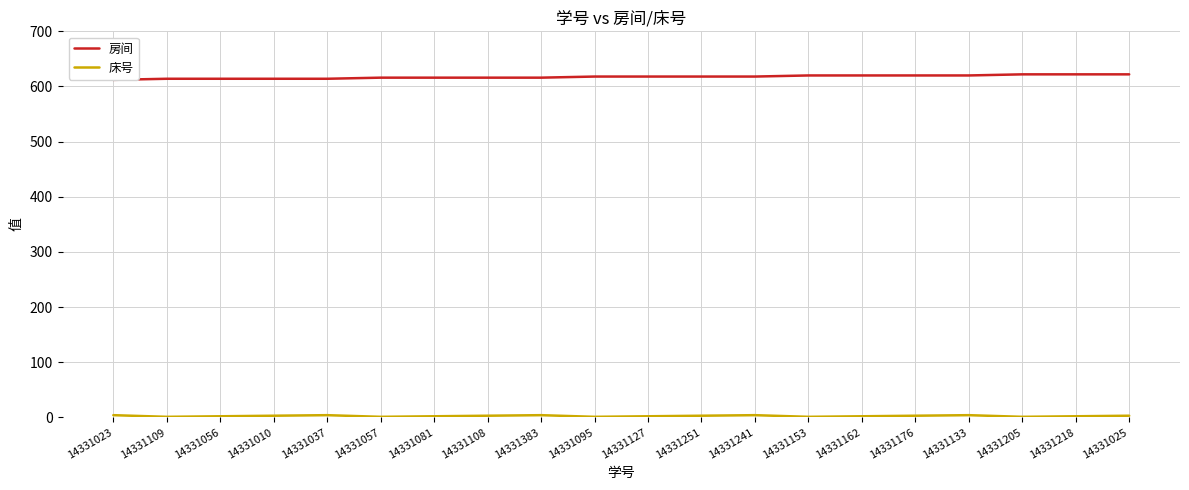

Which series has the largest total across all categories?

房间